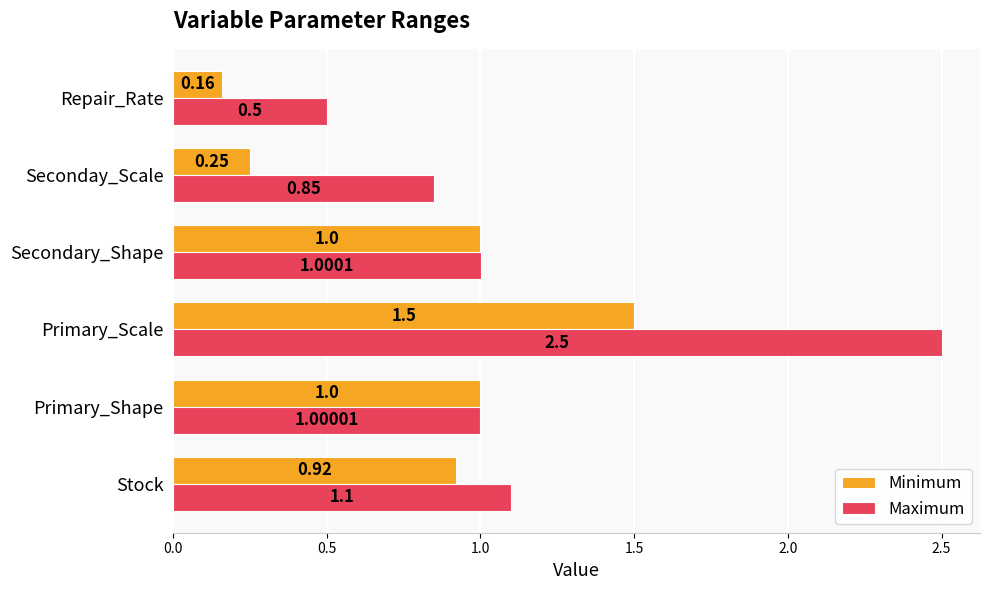

At which label is Minimum closest to 0?

Repair_Rate